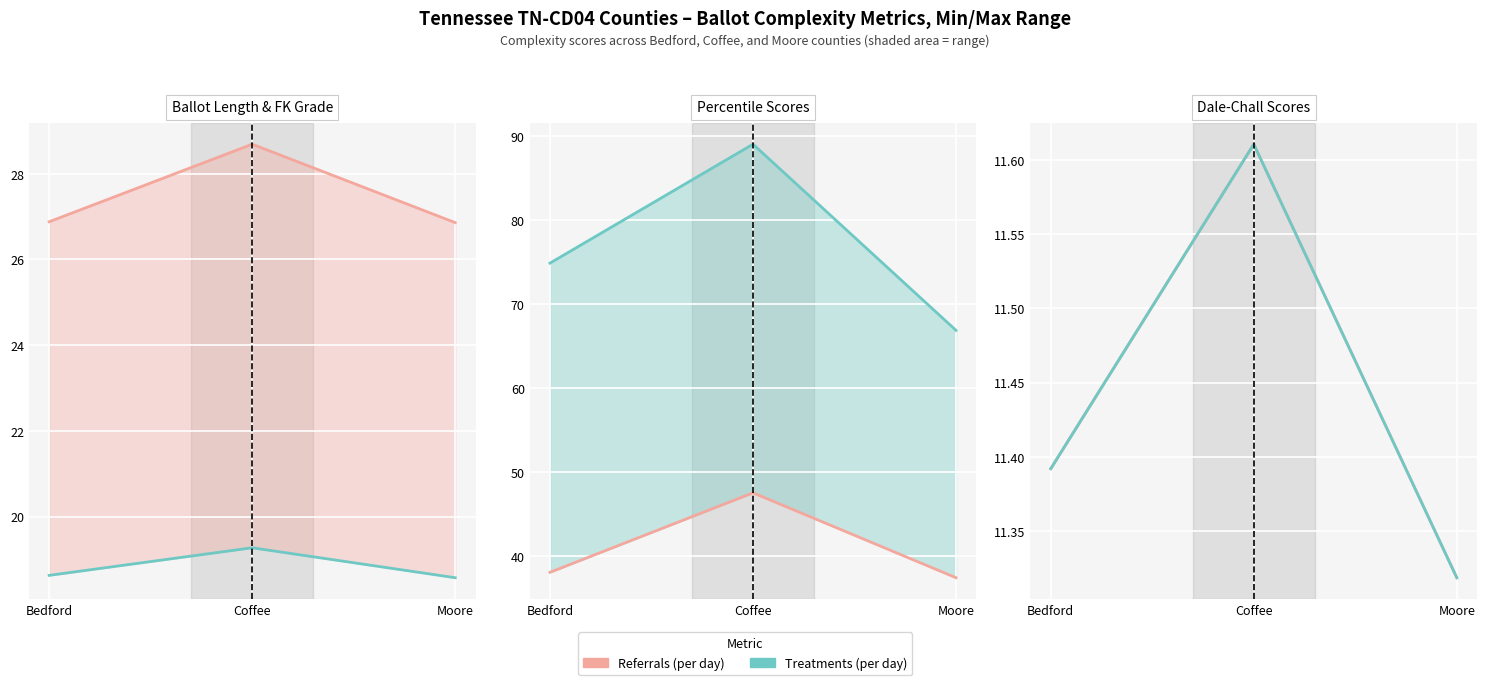

How many values in the Dale-Chall Percentile (×100) series exceed 74?

2